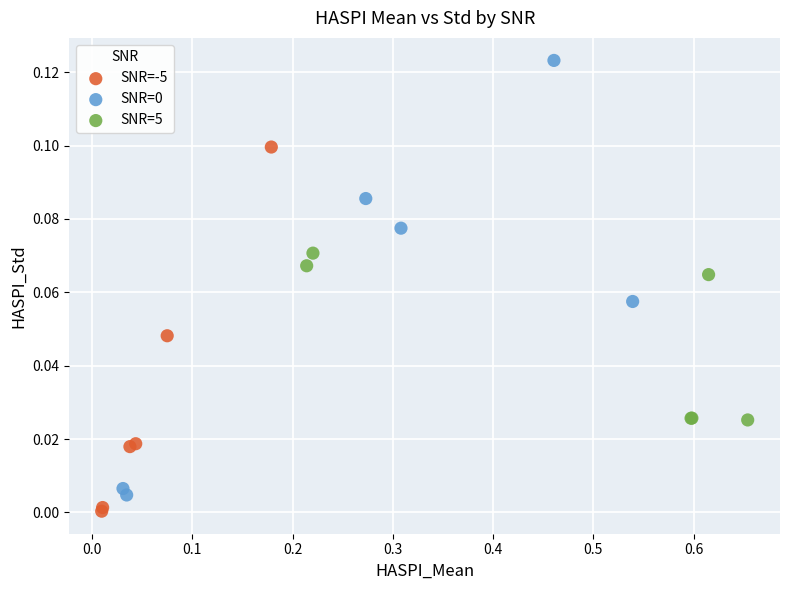

Which series contains the lowest Y value?

SNR=-5